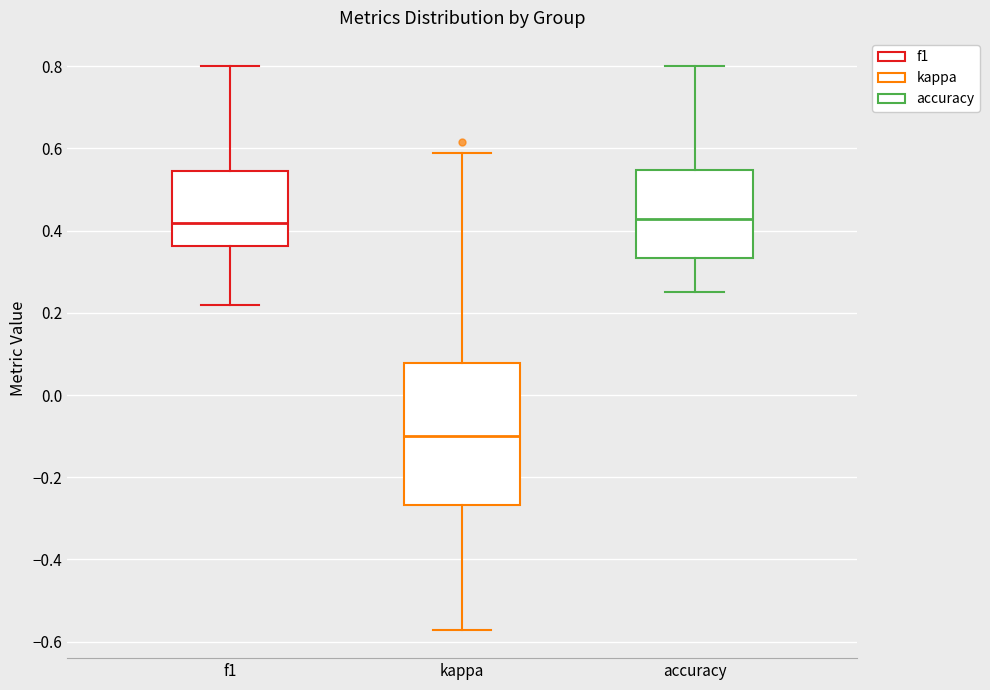

Reading left to right, transcribe this box plot: for each box, give where its median line is, the range the box spans, and where its two whiskers end, as read against the y-axis. The values are not printed on the chart, so give them approximately, as read against the axis.

f1: median 0.42, box 0.36 to 0.54, whiskers 0.22 to 0.80
kappa: median -0.10, box -0.26 to 0.08, whiskers -0.58 to 0.58
accuracy: median 0.42, box 0.34 to 0.54, whiskers 0.26 to 0.80